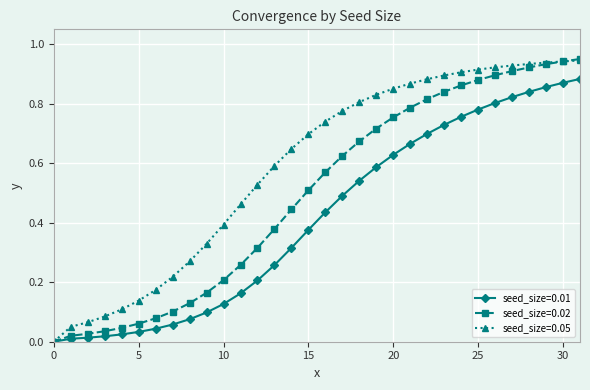

Which series has the largest total across all categories?

seed_size=0.05